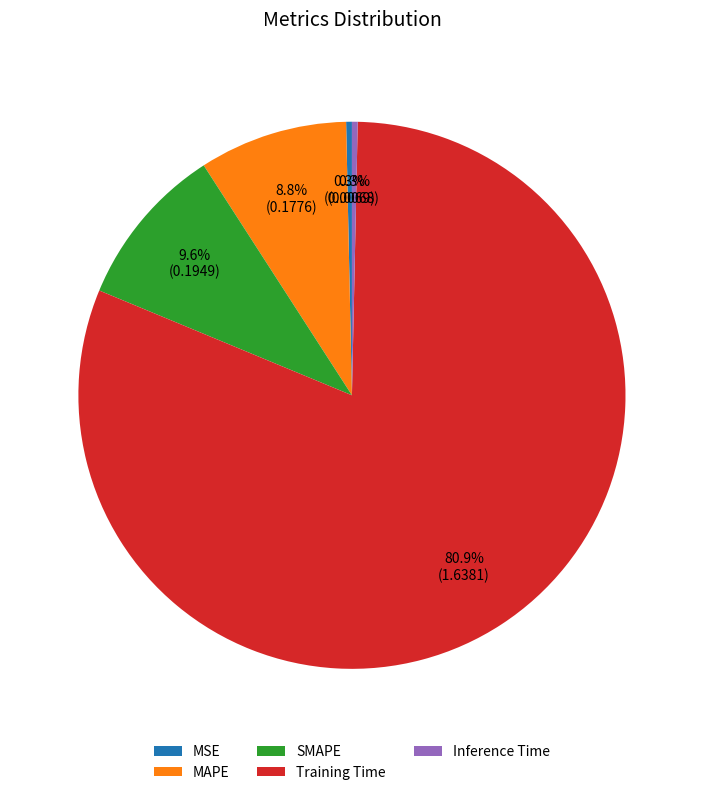

Does SMAPE account for over 50% of the chart?

No